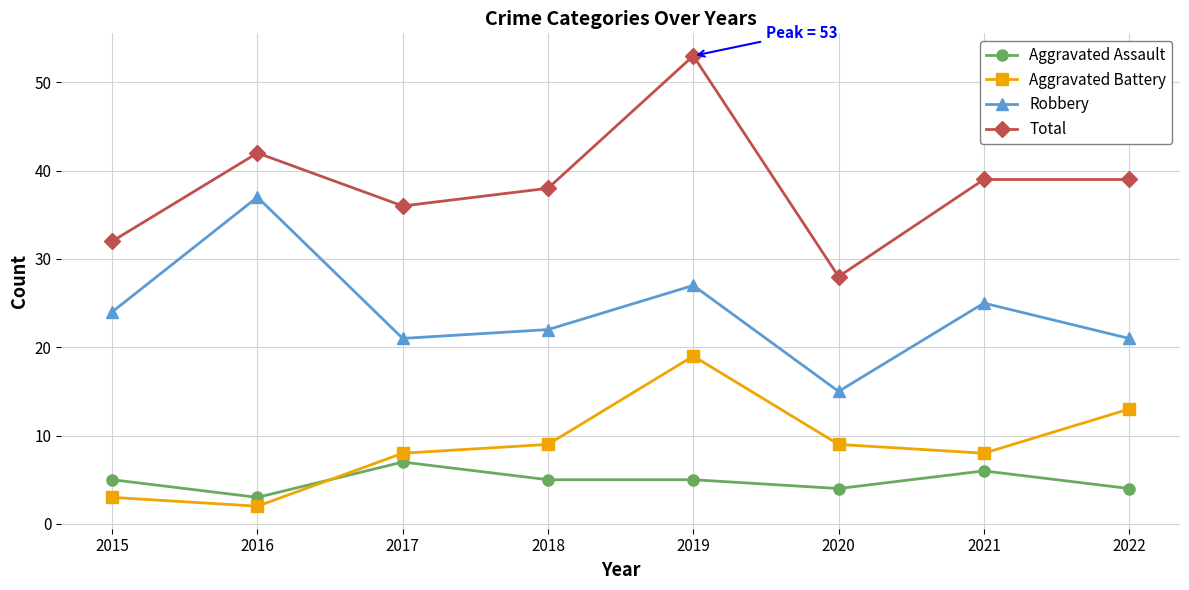

What is the sum of all Aggravated Assault values?

39